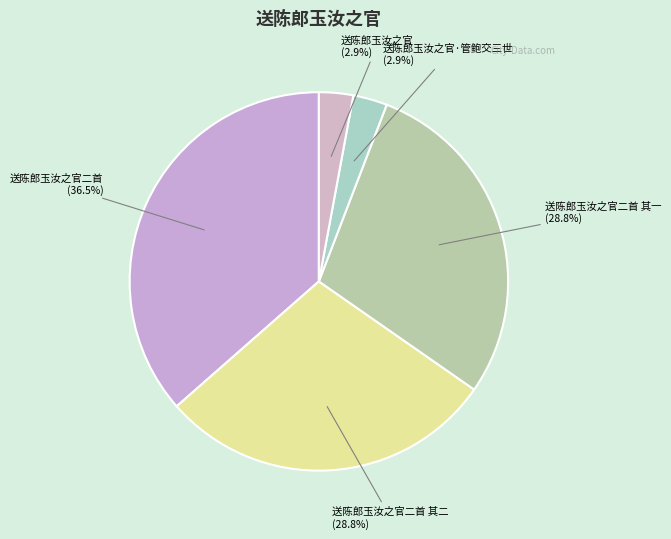

Count the number of slices in the pie.

5